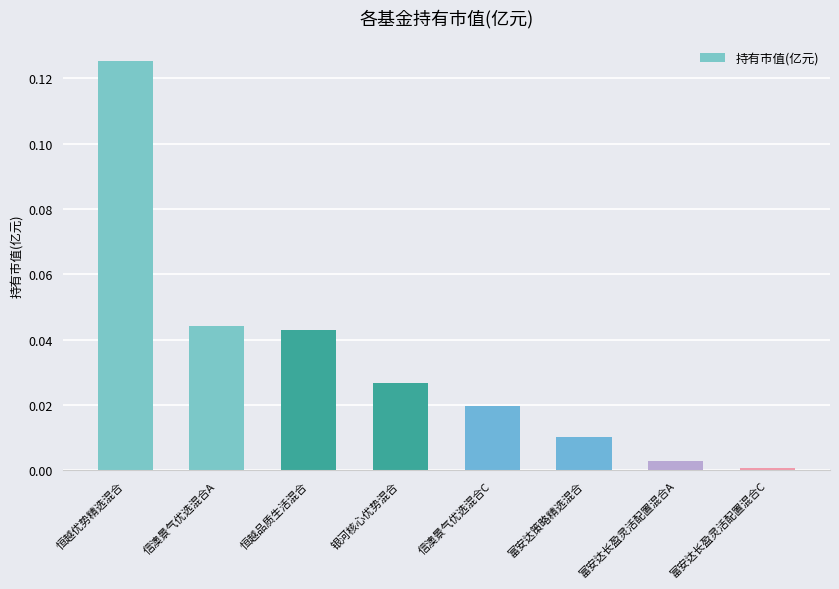

What is the sum of all values?

0.3